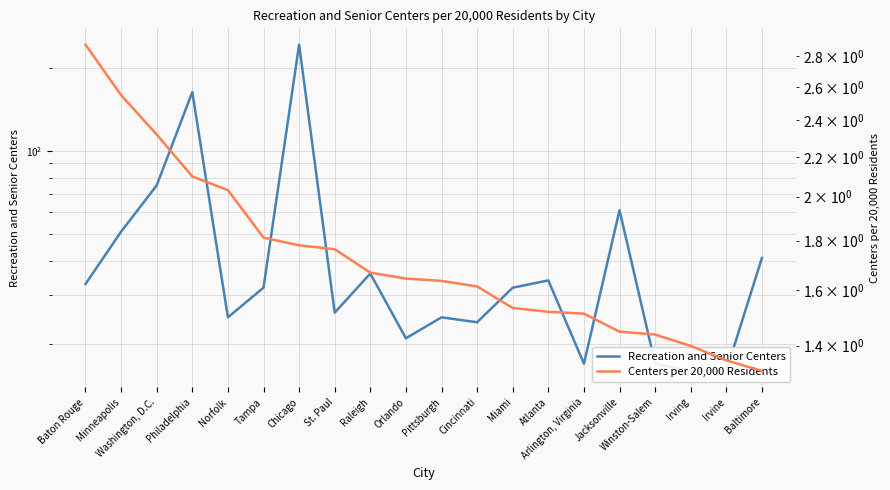

Read the Centers per 20,000 Residents value at Raleigh.

1.7